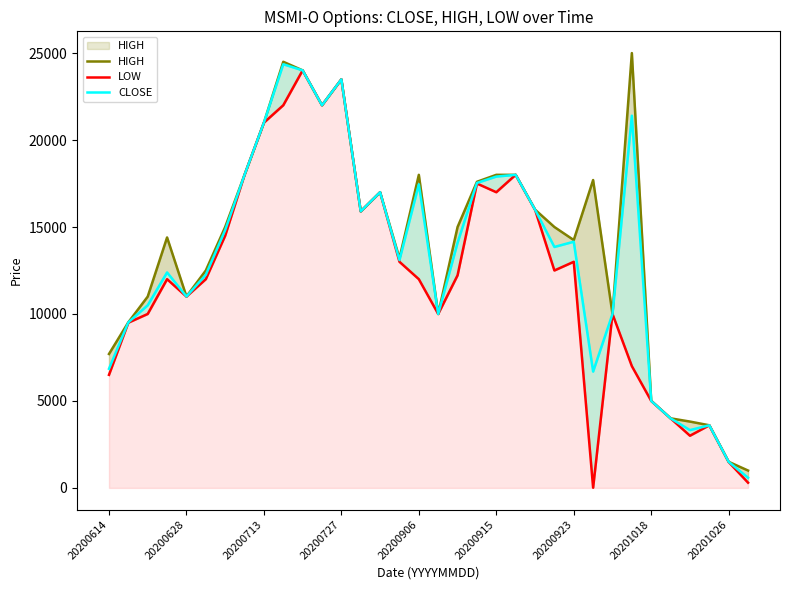

What are all the series names shown in the legend?

HIGH, LOW, CLOSE